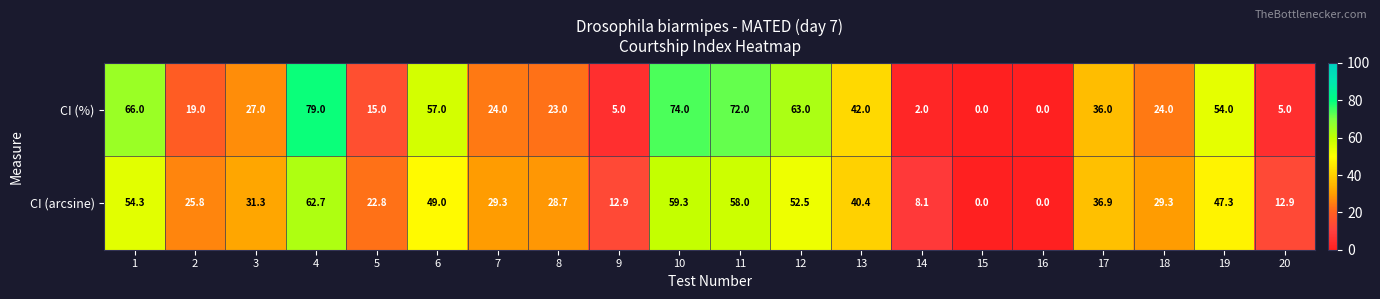

Rank the series by their average value, from lowest to highest.

CI (arcsine), CI (%)